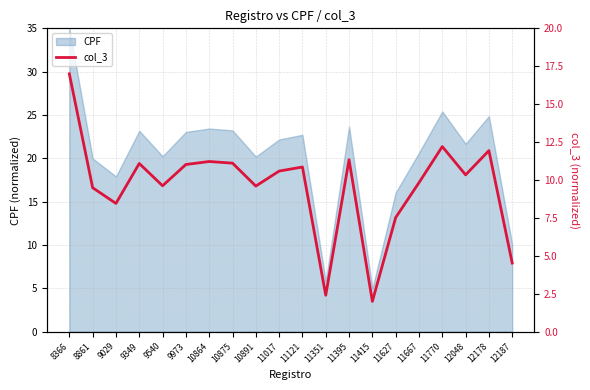

True or false: the data shows 19.2 at 12178.

False